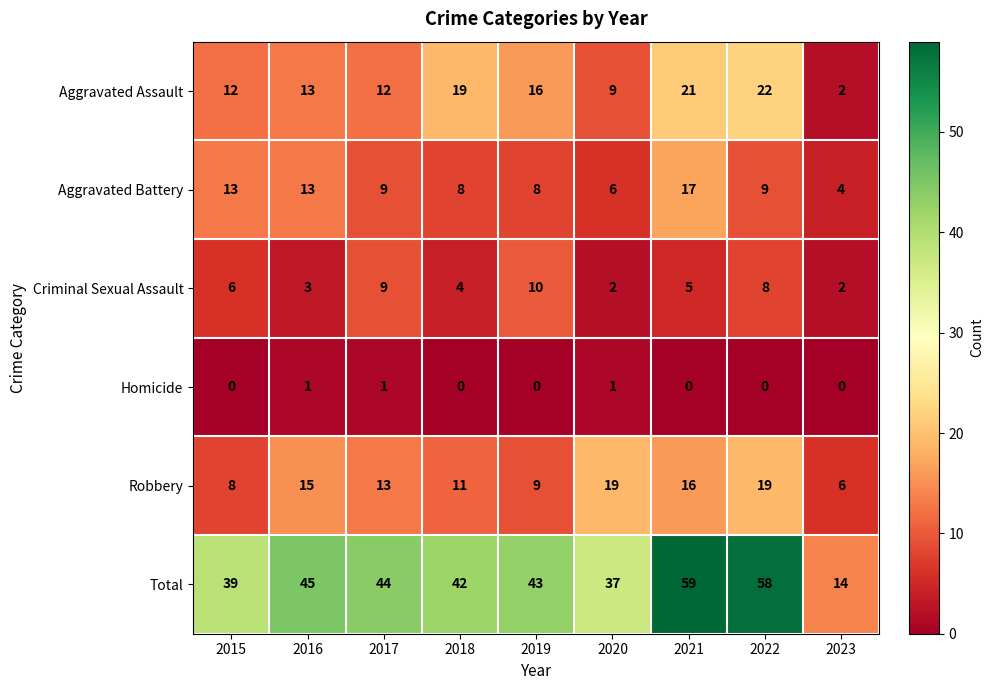

What is the difference between the highest and lowest values at 2015?

39